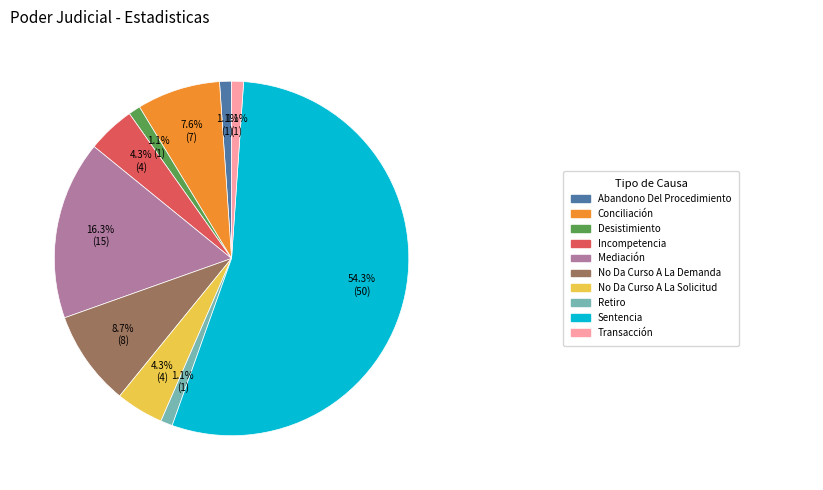

How many slices are in this pie chart?

10